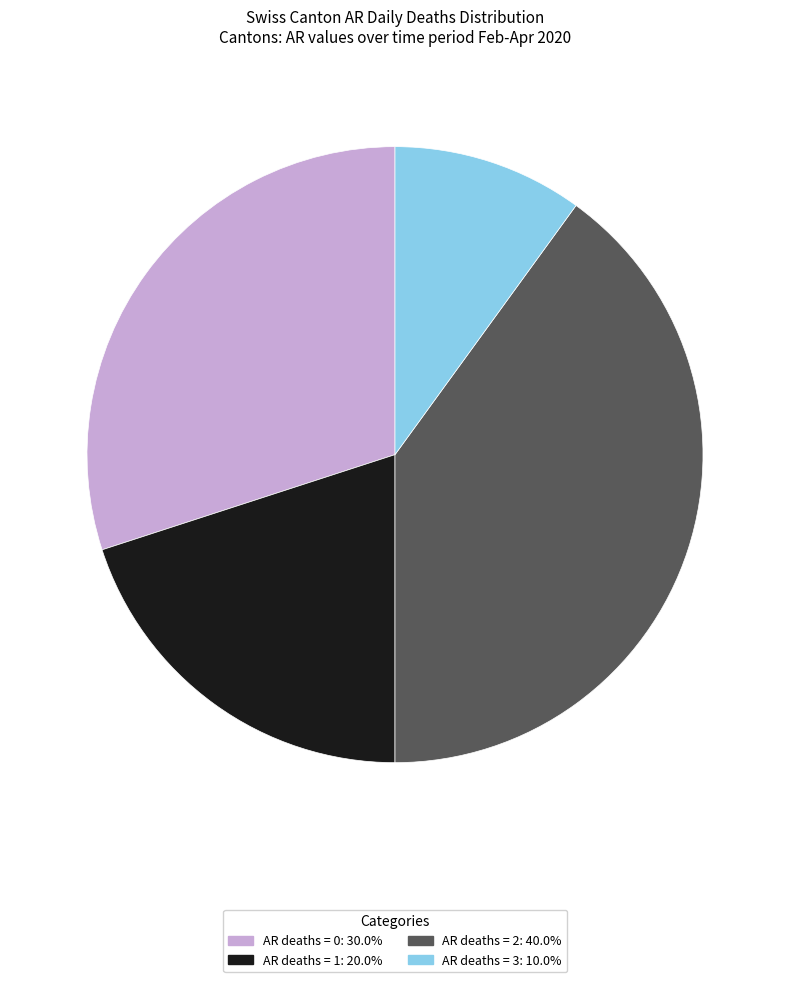

Is there any slice that represents more than half of the pie?

No